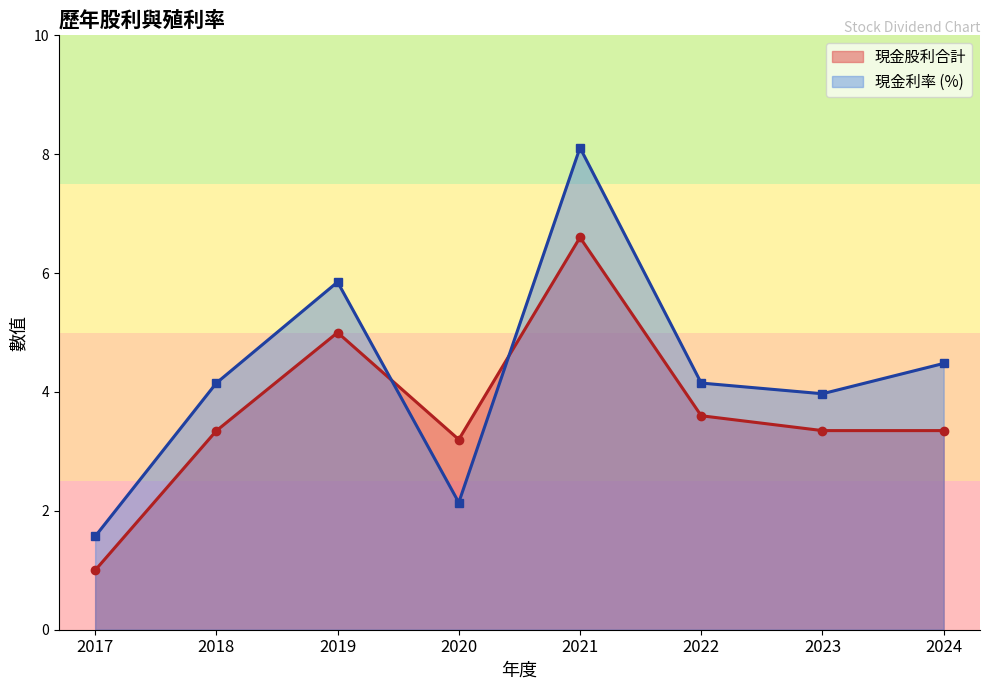

What is the greatest value displayed?

8.1